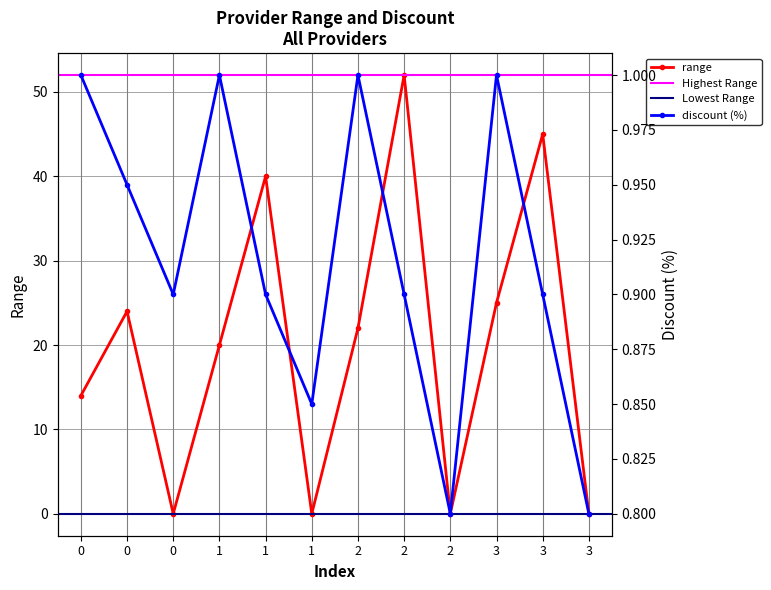

True or false: discount (%) has more than 2 points higher than both neighbors.

True